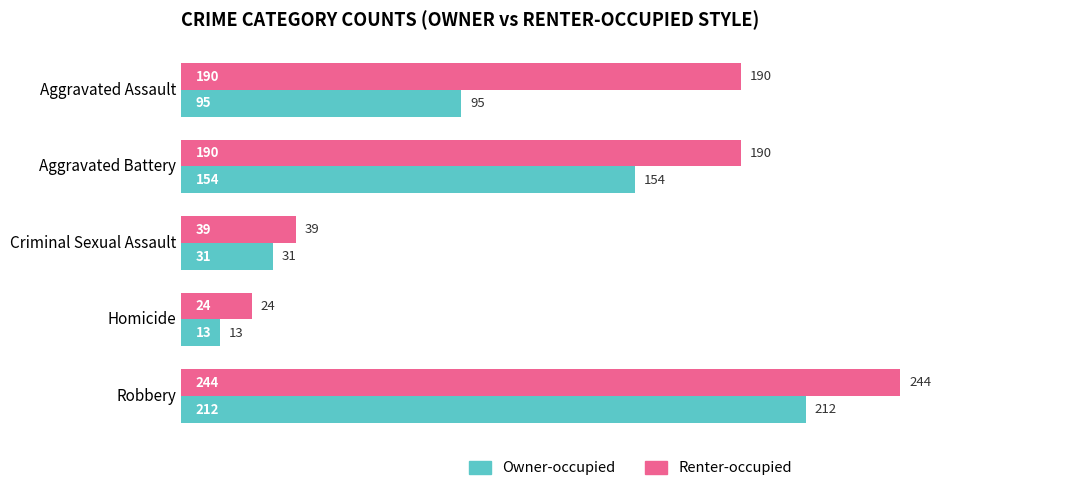

What is the difference between the highest and lowest values at Aggravated Assault?

95